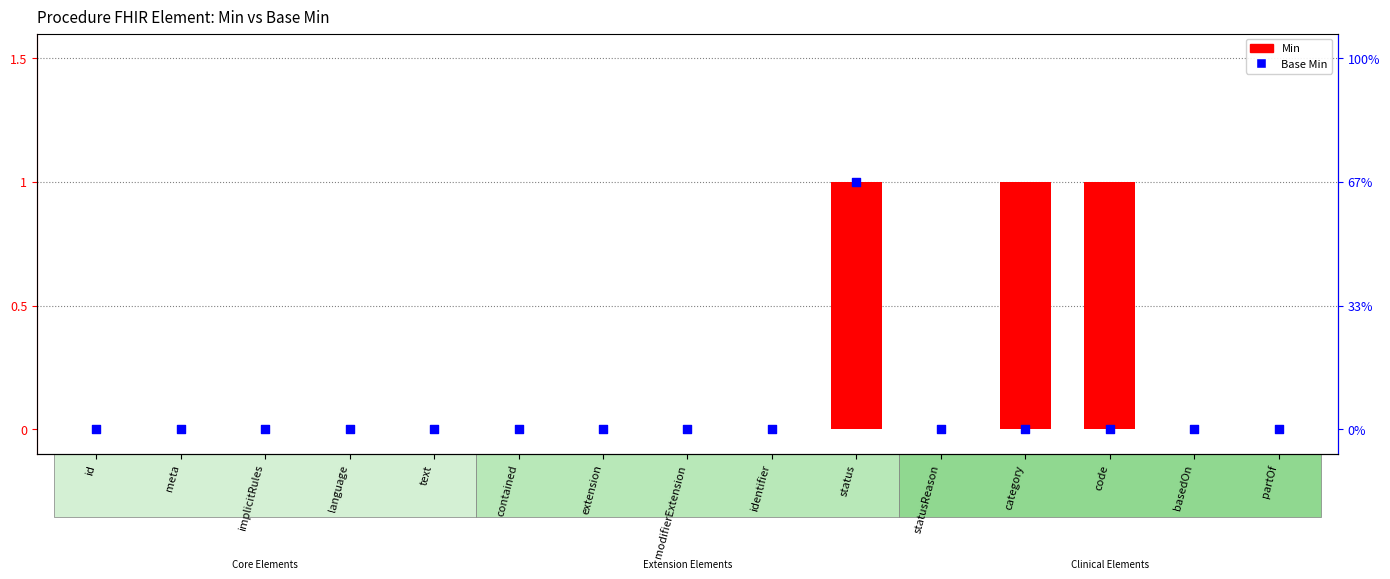

Which series contains the highest Y value?

Min